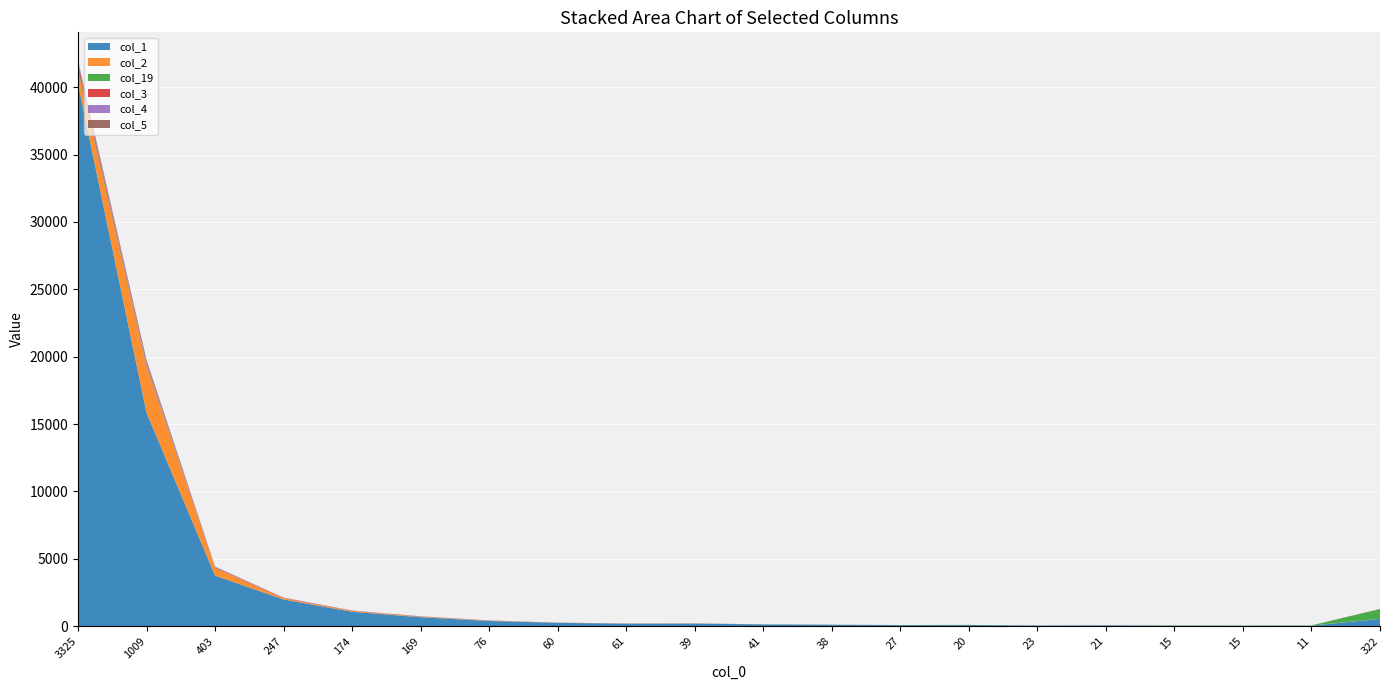

Reading right to left, transcribe all the data shown in this chart.

col_1: 322=546	11=44	15=43	15=46	21=63	23=49	20=86	27=81	38=112	41=136	39=196	61=187	60=254	76=390	169=668	174=1072	247=1985	403=3758	1009=15843	3325=40254
col_2: 322=9	11=4	15=1	15=1	21=0	23=0	20=1	27=3	38=3	41=3	39=9	61=5	60=10	76=14	169=33	174=56	247=85	403=560	1009=3421	3325=985
col_19: 322=712	11=15	15=11	15=13	21=11	23=10	20=7	27=5	38=2	41=5	39=4	61=0	60=0	76=3	169=4	174=2	247=3	403=5	1009=20	3325=204
col_3: 322=9	11=1	15=0	15=0	21=1	23=0	20=2	27=0	38=1	41=0	39=2	61=4	60=2	76=10	169=10	174=15	247=29	403=42	1009=60	3325=305
col_4: 322=8	11=0	15=0	15=0	21=0	23=0	20=0	27=1	38=0	41=1	39=4	61=4	60=1	76=10	169=11	174=9	247=14	403=33	1009=179	3325=148
col_5: 322=5	11=0	15=0	15=0	21=1	23=0	20=4	27=1	38=1	41=0	39=0	61=8	60=5	76=5	169=13	174=12	247=6	403=27	1009=215	3325=76